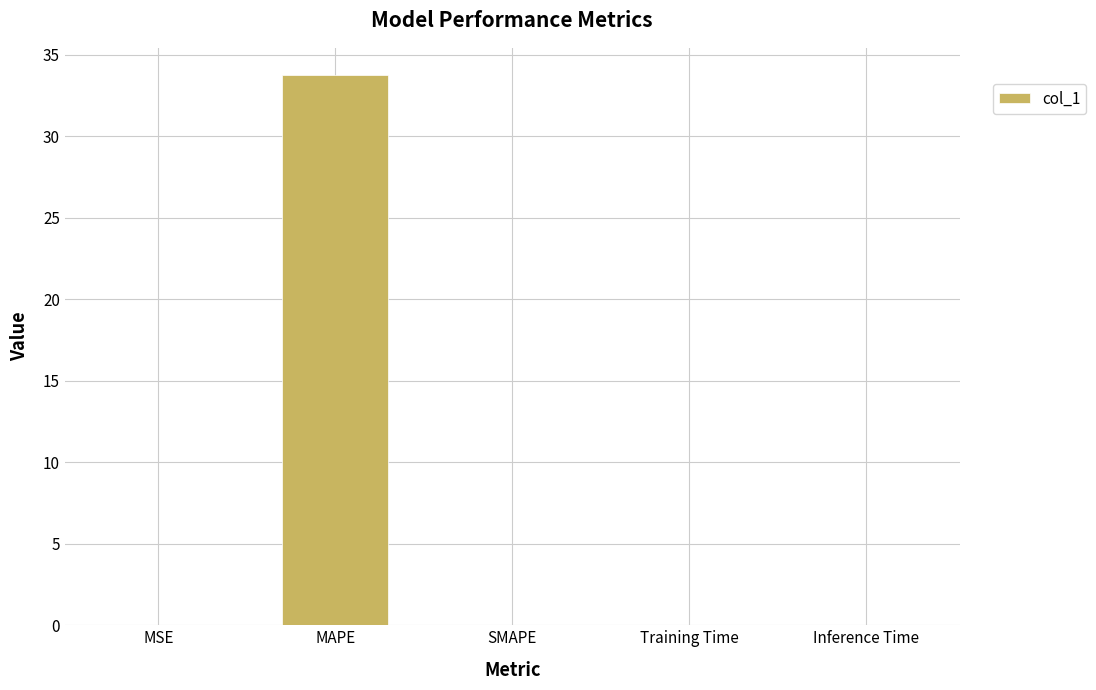

The chart shows a value of 33.7 at MAPE. True or false?

True